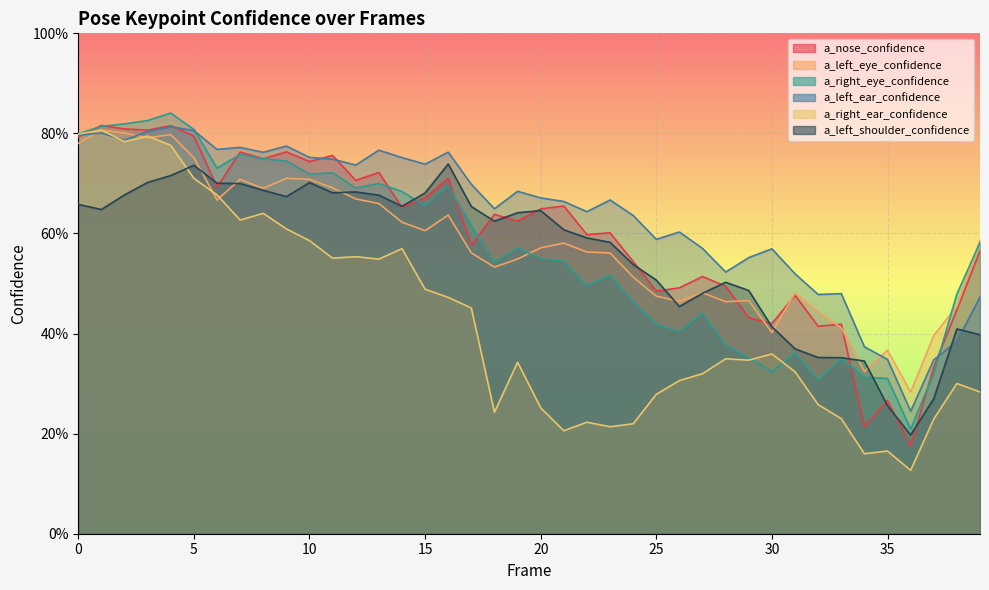

In a_left_shoulder_confidence, how many points are higher than both neighbors (excluding endpoints)?

7